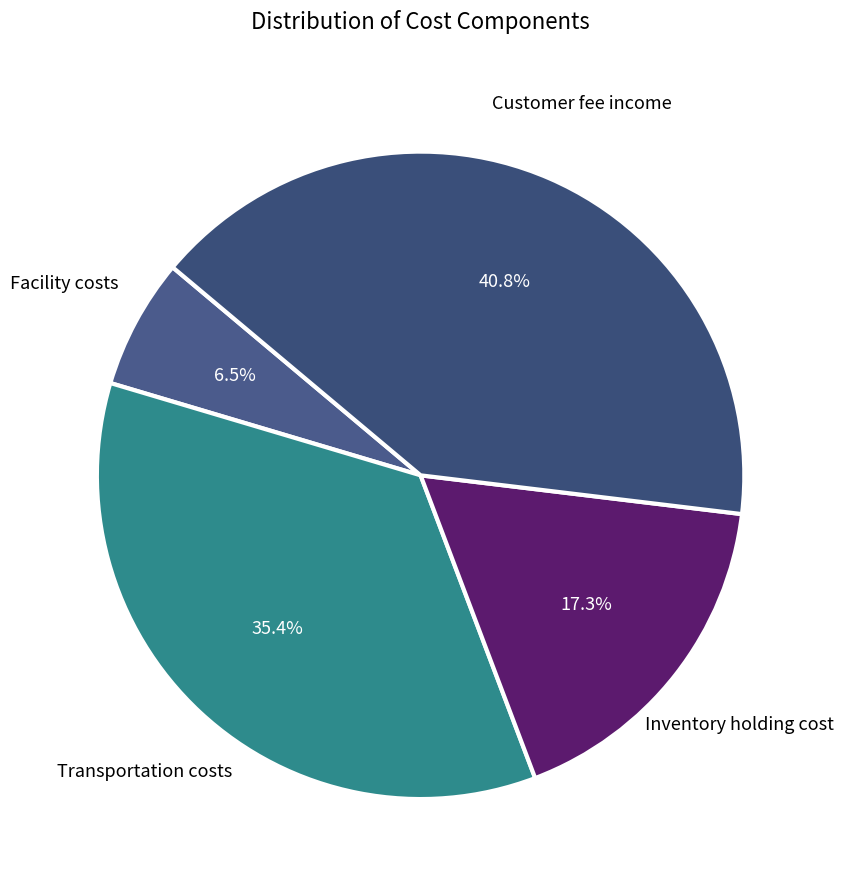

Do Facility costs and Transportation costs together represent more than half of the pie?

No